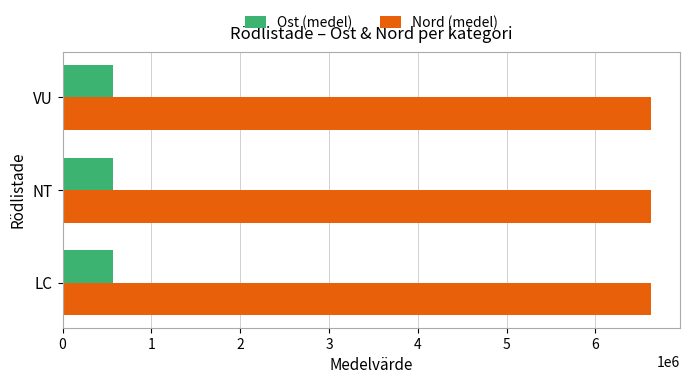

How many series are shown in this chart?

2